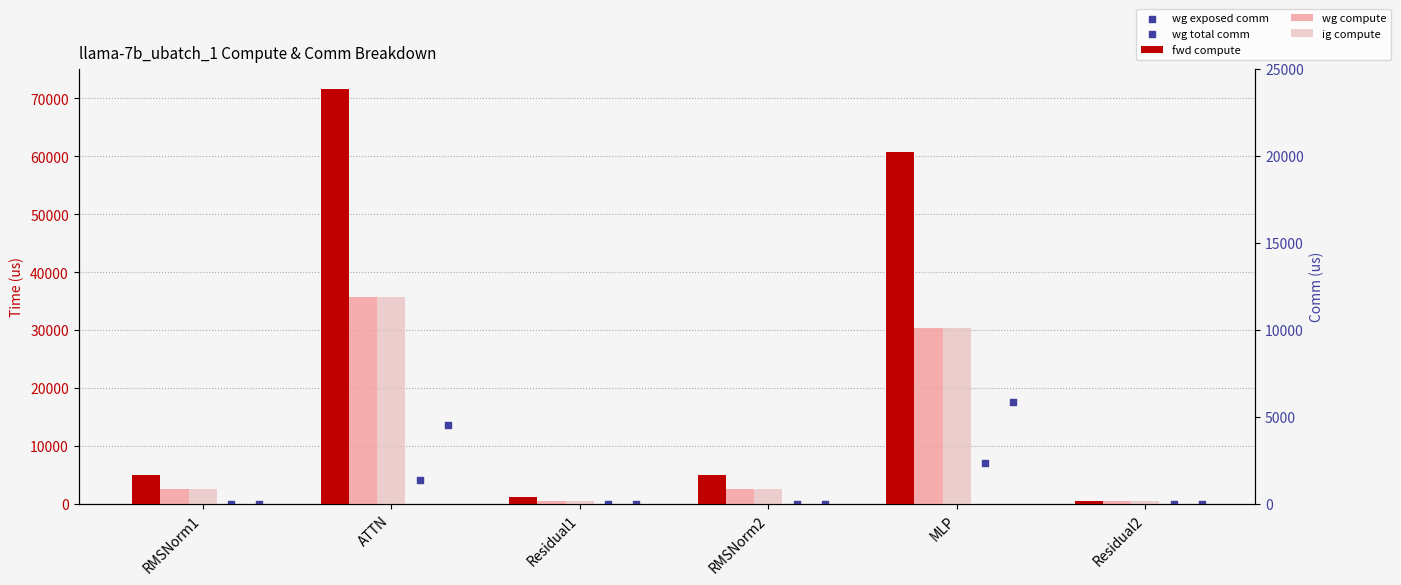

Which series has the widest spread of Y values?

fwd compute